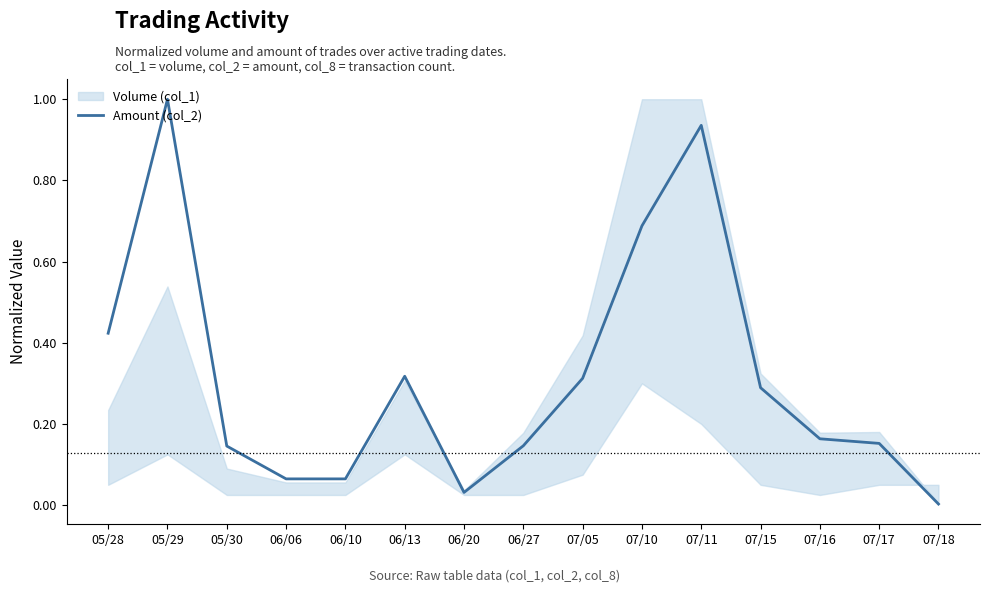

Which category has the lowest value across all series?

07/18